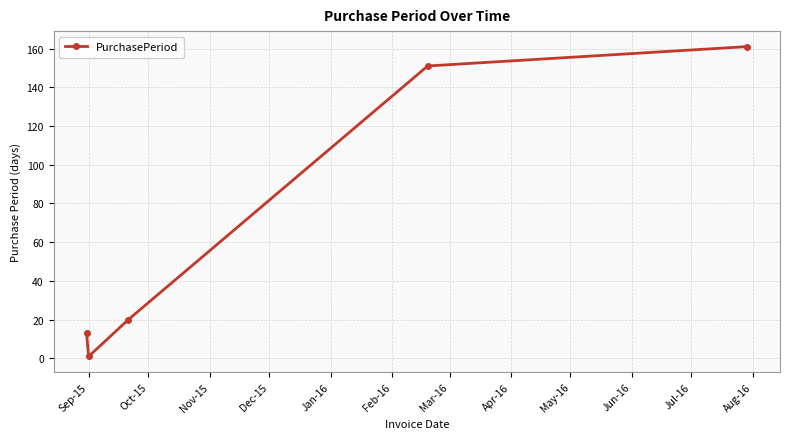

What is the value of the 5th point from the left?

161